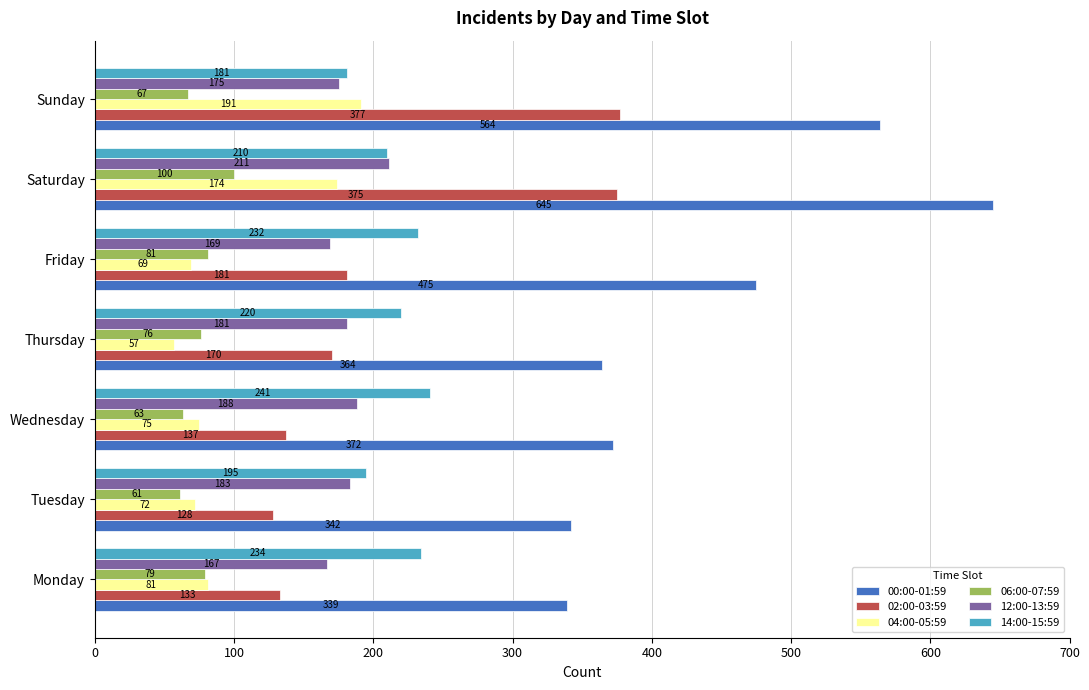

What is the average value of the 14:00-15:59 series?

216